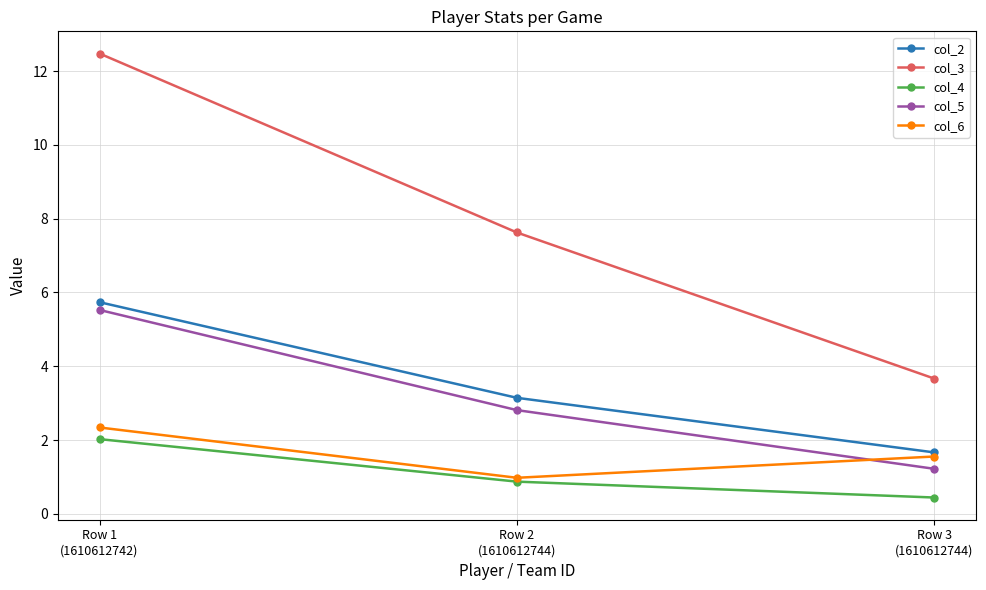

What are all the series names shown in the legend?

col_2, col_3, col_4, col_5, col_6